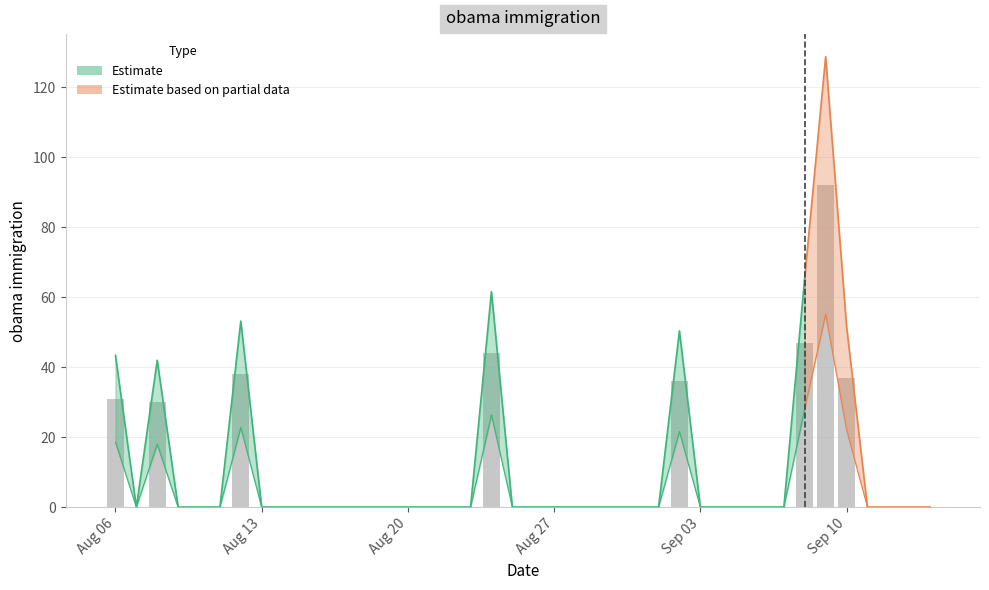

List the labels in order of value, largest first.

2012-09-09, 2012-09-08, 2012-08-24, 2012-08-12, 2012-09-10, 2012-09-02, 2012-08-06, 2012-08-08, 2012-08-07, 2012-08-09, 2012-08-10, 2012-08-11, 2012-08-13, 2012-08-14, 2012-08-15, 2012-08-16, 2012-08-17, 2012-08-18, 2012-08-19, 2012-08-20, 2012-08-21, 2012-08-22, 2012-08-23, 2012-08-25, 2012-08-26, 2012-08-27, 2012-08-28, 2012-08-29, 2012-08-30, 2012-08-31, 2012-09-01, 2012-09-03, 2012-09-04, 2012-09-05, 2012-09-06, 2012-09-07, 2012-09-11, 2012-09-12, 2012-09-13, 2012-09-14